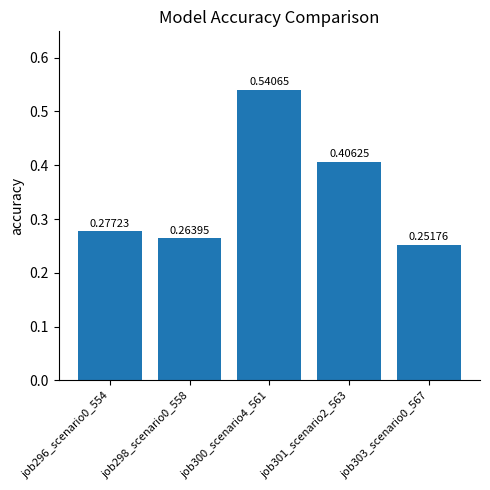

Which has a higher value, job296_scenario0_554 or job300_scenario4_561?

job300_scenario4_561